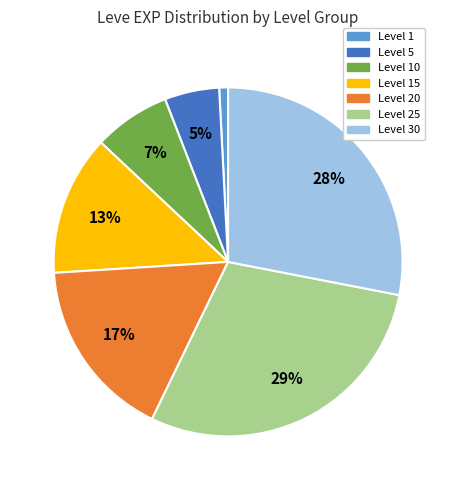

To the nearest percent, what is the combined percentage of Level 5 and Level 1?

6%